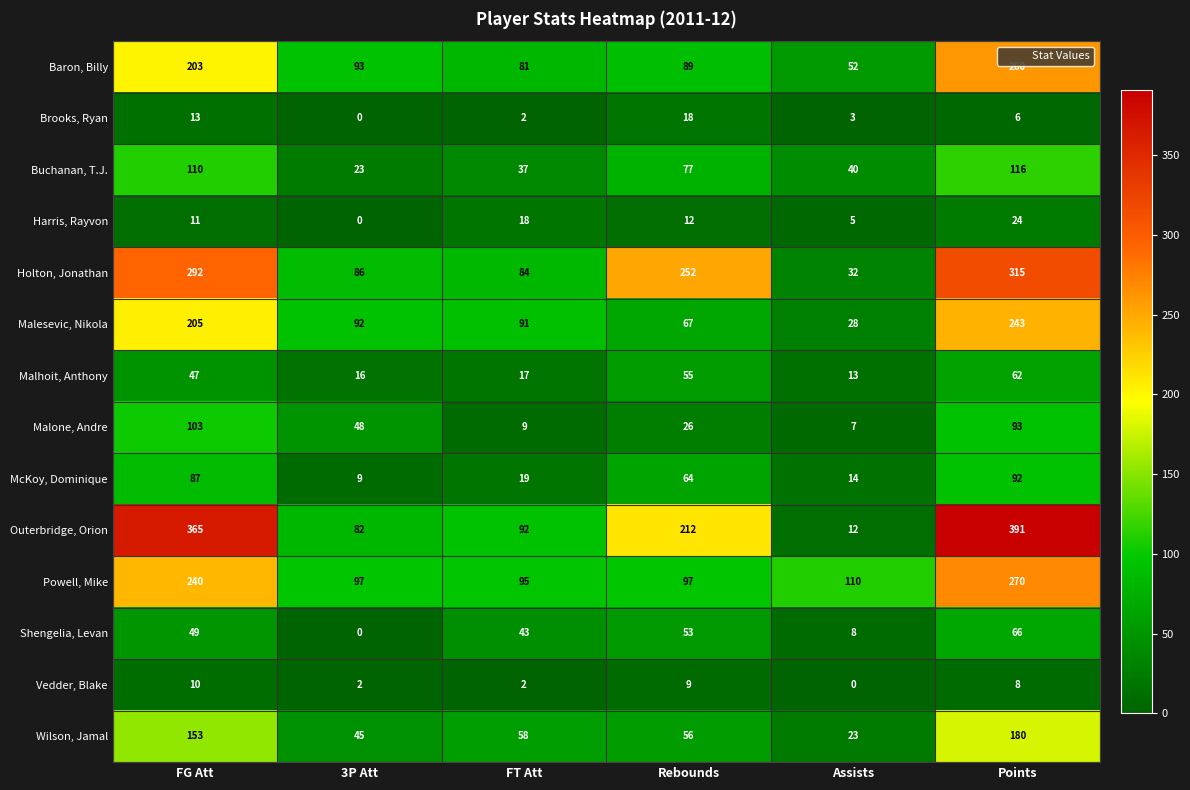

Is it true that Harris, Rayvon equals 9 at FT Att?

False